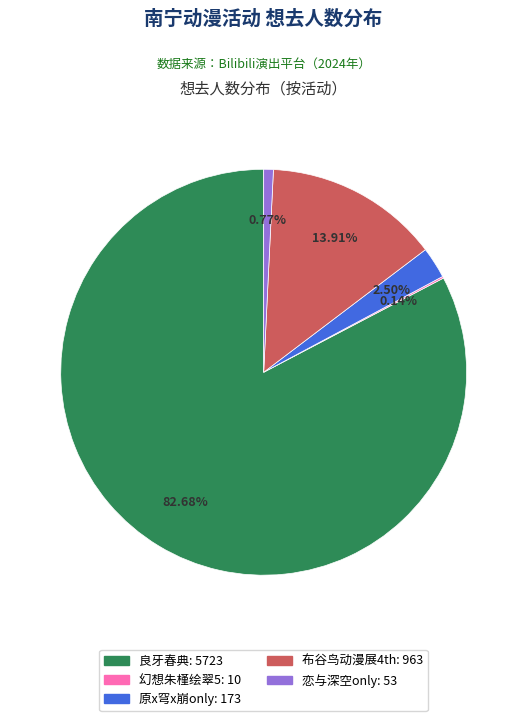

Is there a majority slice in this chart?

Yes